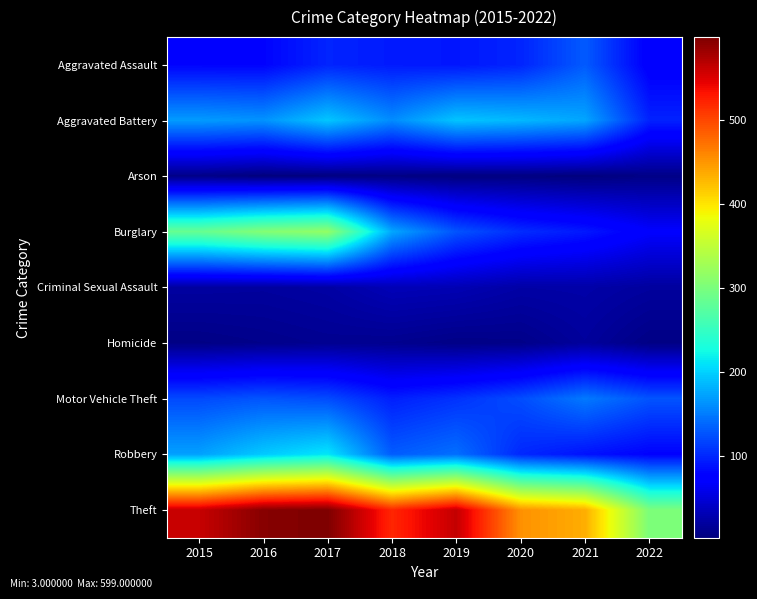

Which series has the largest range (max minus min)?

Theft